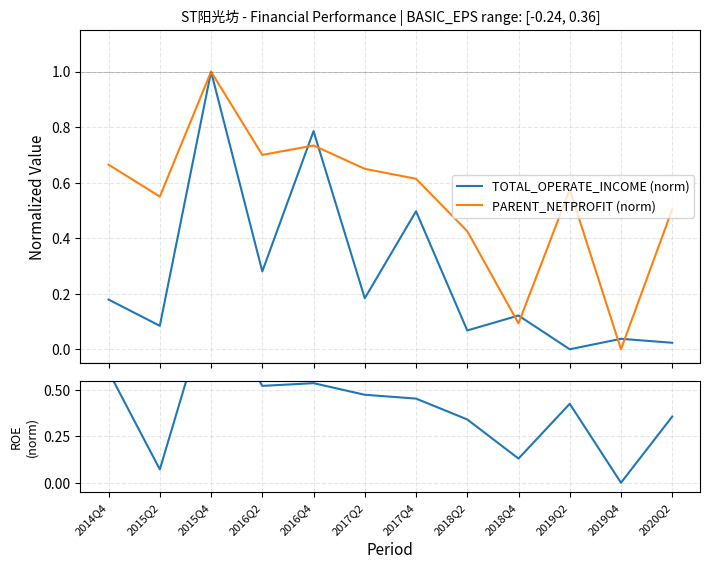

Between which two adjacent categories do PARENT_NETPROFIT (norm) and WEIGHTAVG_ROE (norm) first intersect?

2018Q2 and 2018Q4